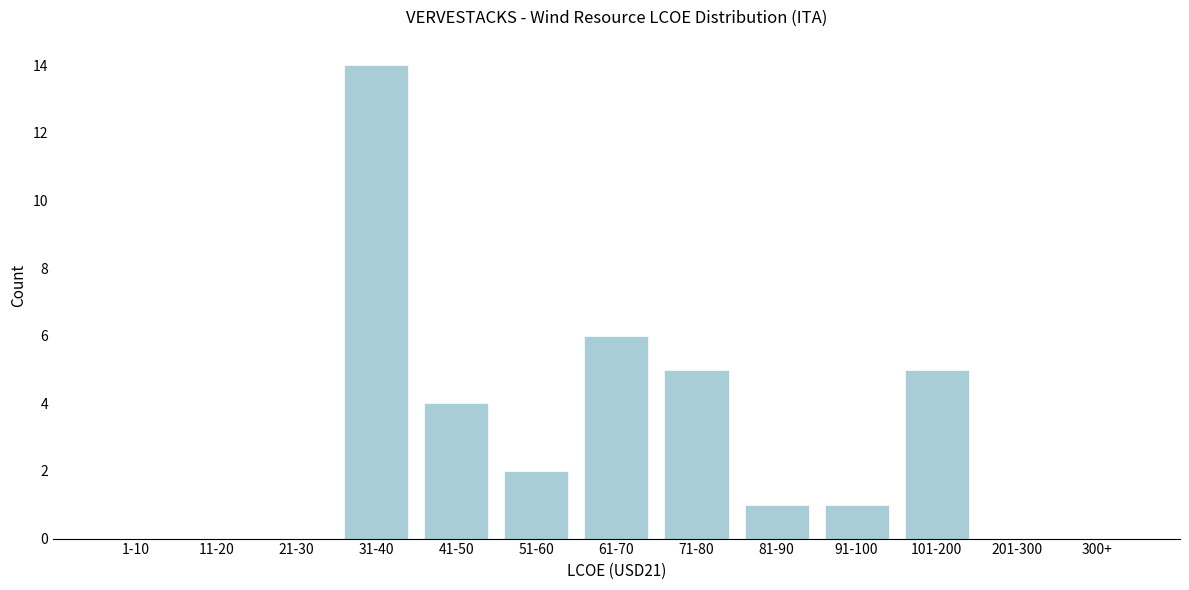

Reading right to left, list all the values displayed in this chart.

300+=0	201-300=0	101-200=5	91-100=1	81-90=1	71-80=5	61-70=6	51-60=2	41-50=4	31-40=14	21-30=0	11-20=0	1-10=0